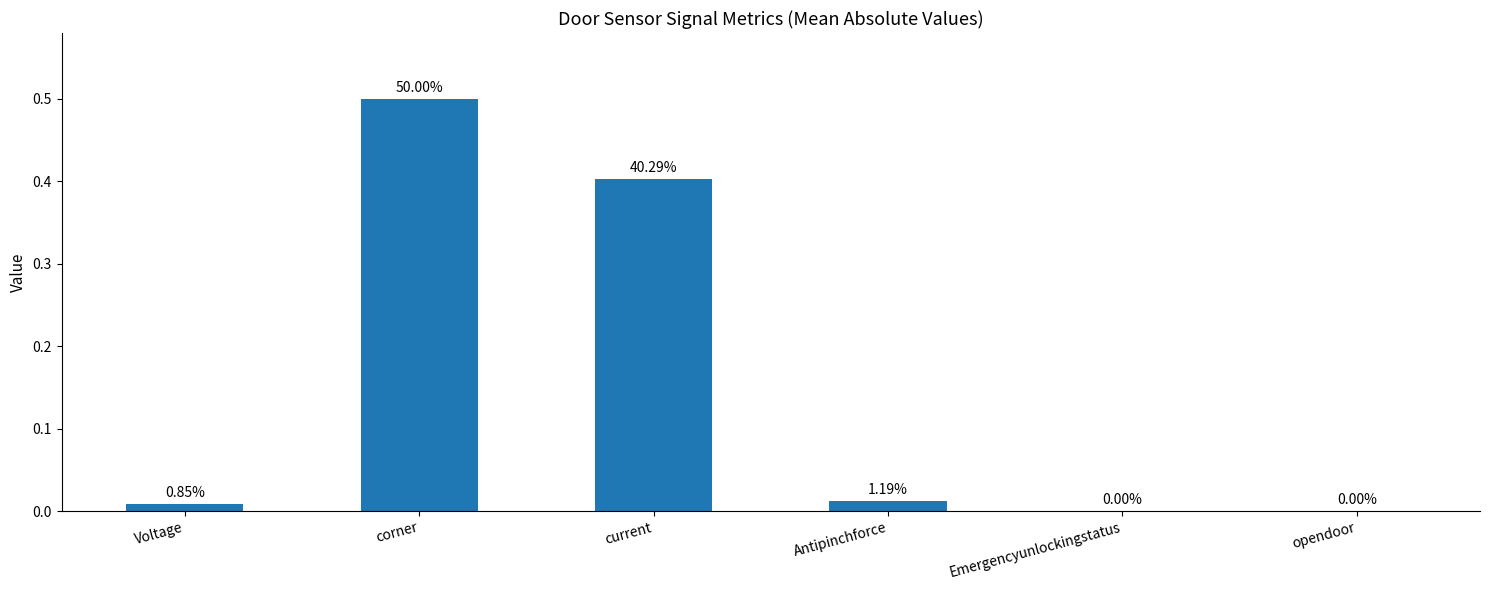

Between Emergencyunlockingstatus and current, which is larger?

current